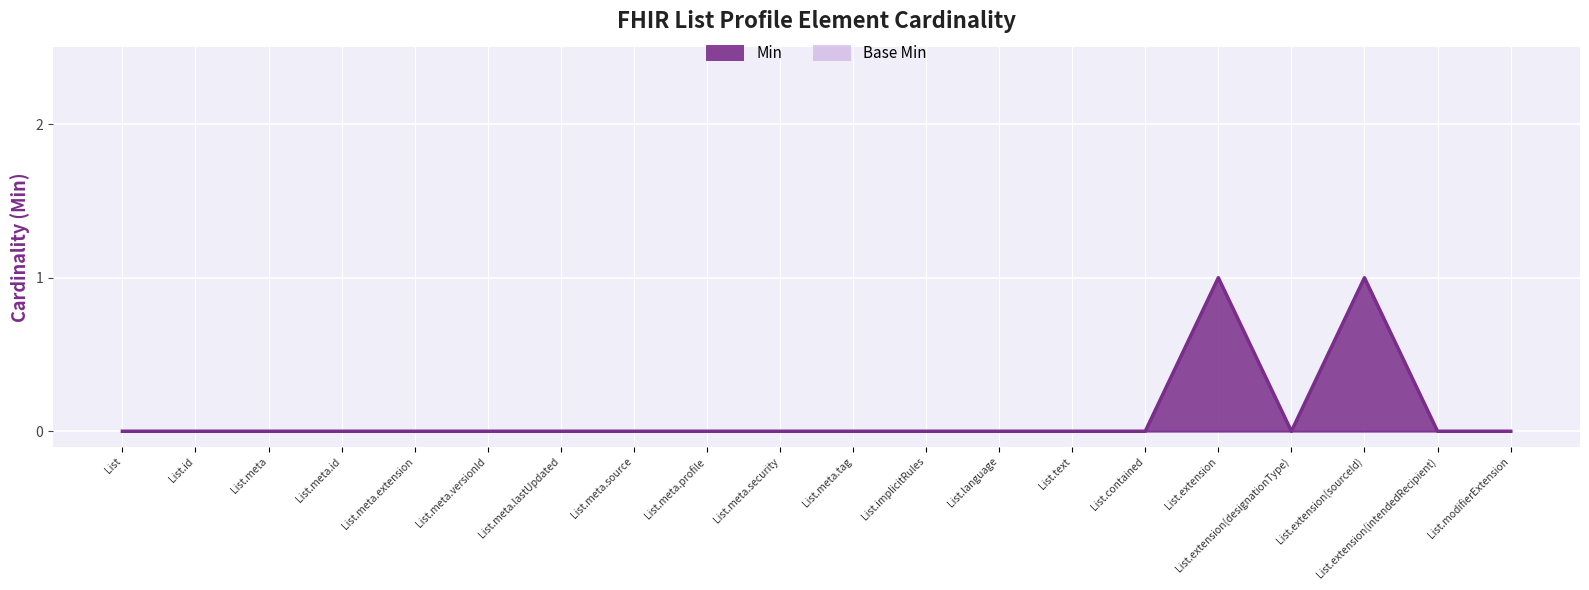

List the labels in order of value, smallest first.

List, List.id, List.meta, List.meta.id, List.meta.extension, List.meta.versionId, List.meta.lastUpdated, List.meta.source, List.meta.profile, List.meta.security, List.meta.tag, List.implicitRules, List.language, List.text, List.contained, List.extension(designationType), List.extension(intendedRecipient), List.modifierExtension, List.extension, List.extension(sourceId)